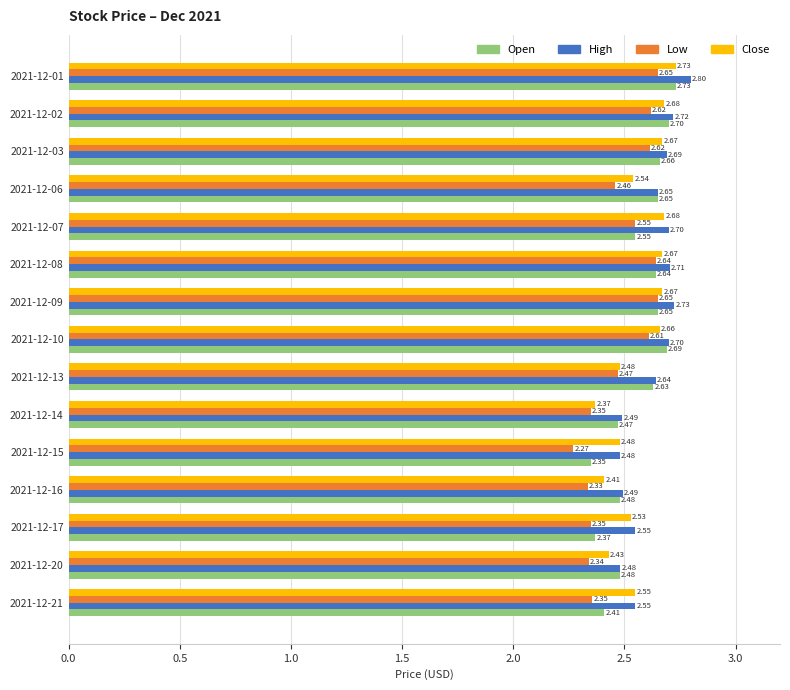

At which label is Low closest to 2?

2021-12-15